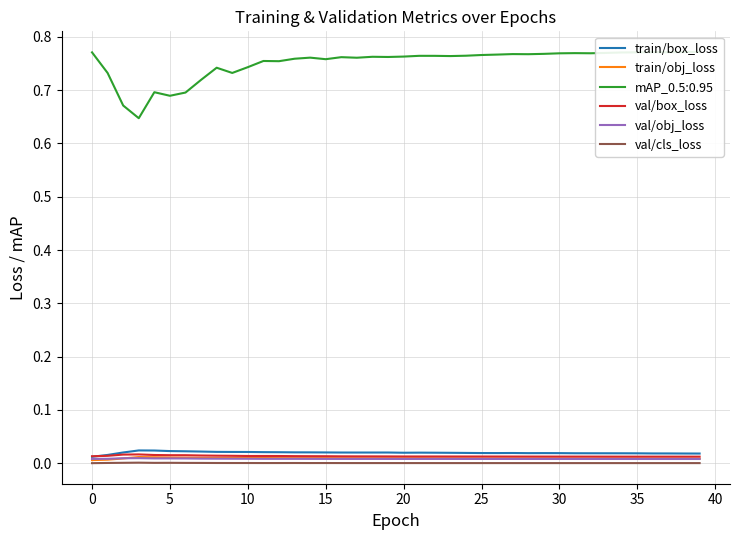

What are all the series names shown in the legend?

train/box_loss, train/obj_loss, val/box_loss, val/obj_loss, val/cls_loss